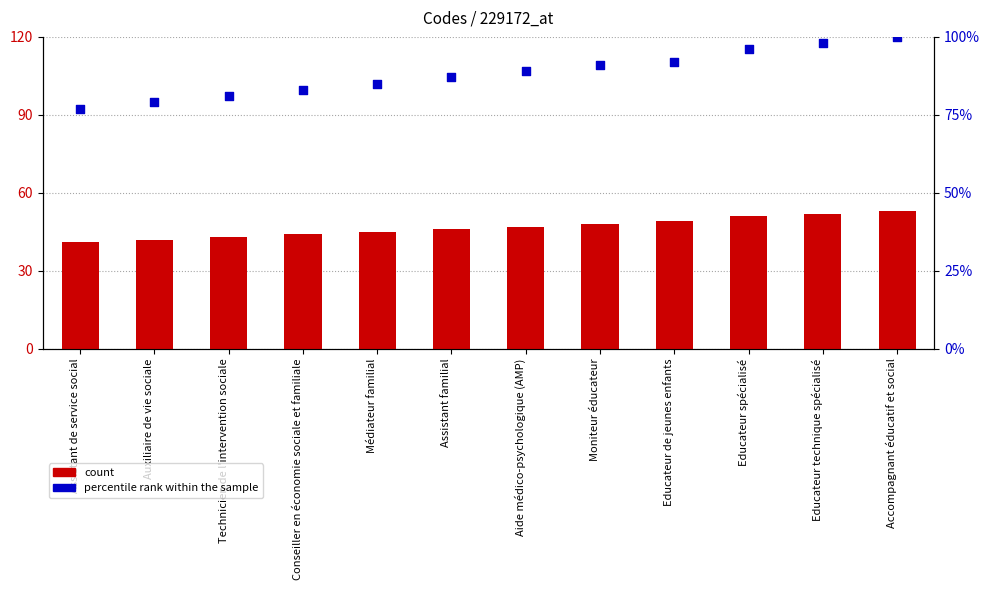

At how many categories does at least one series exceed 78?

11